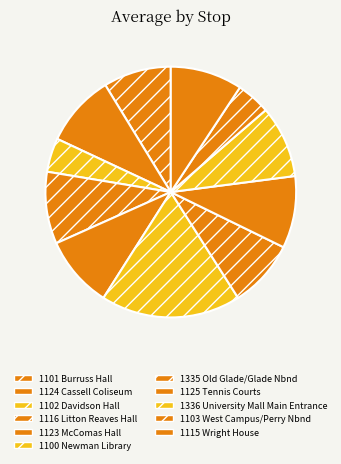

To the nearest percent, what portion does 1336 University Mall Main Entrance represent?

9%